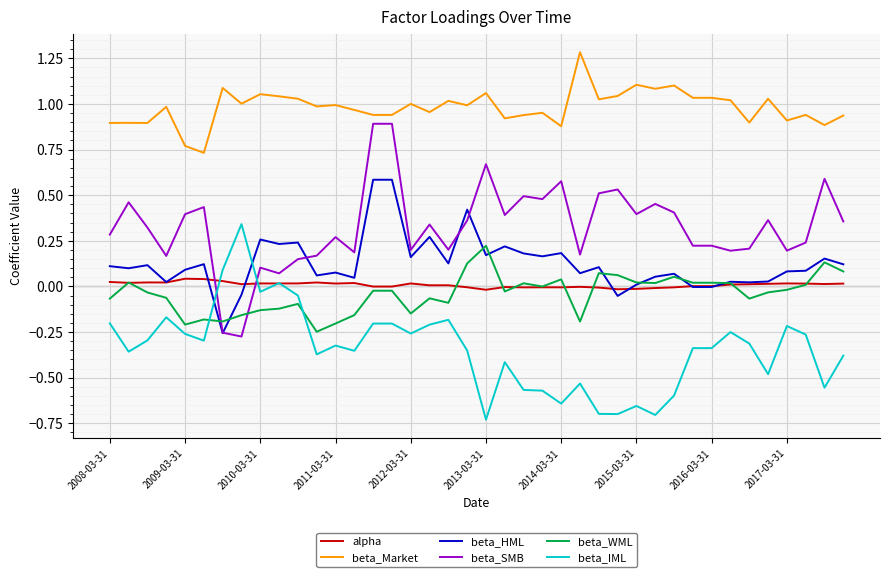

Does the chart display data point markers on the line(s)?

No